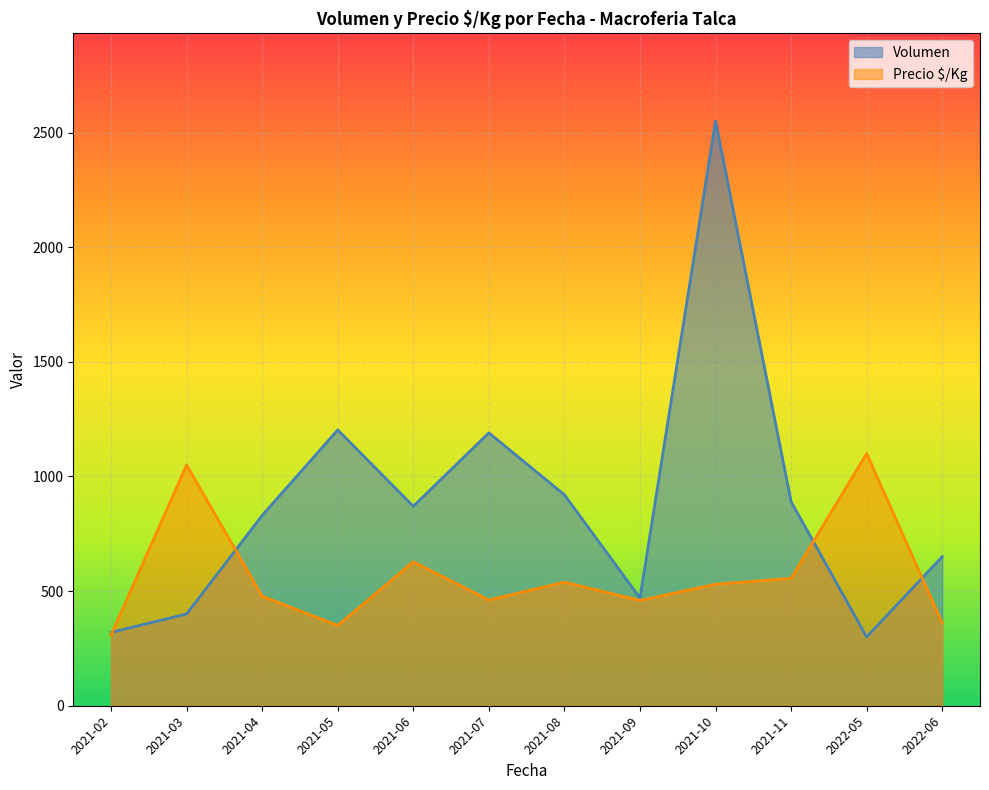

Which series has the widest spread of values?

Volumen